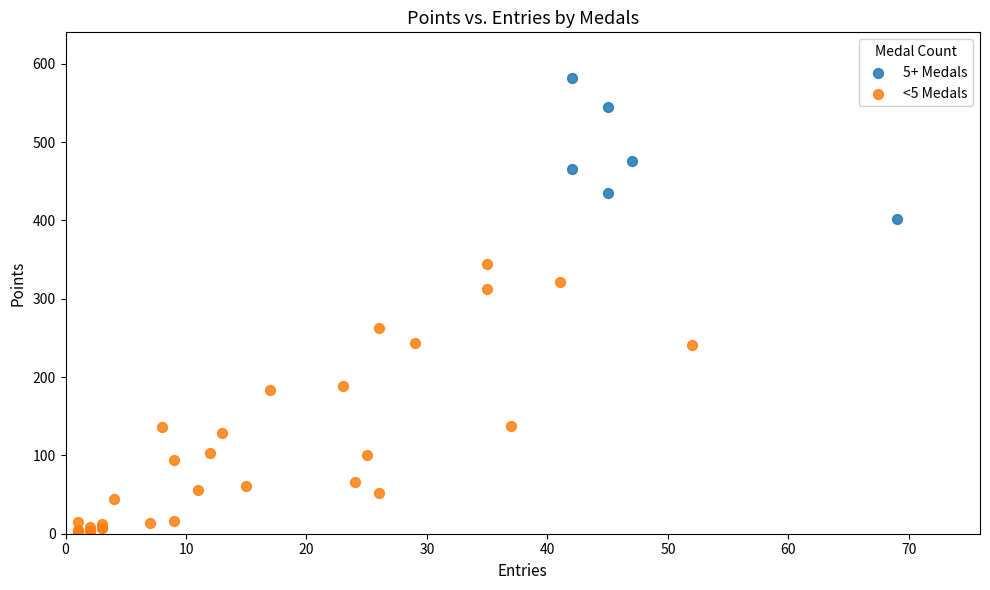

Which series has the widest spread of Y values?

<5 Medals